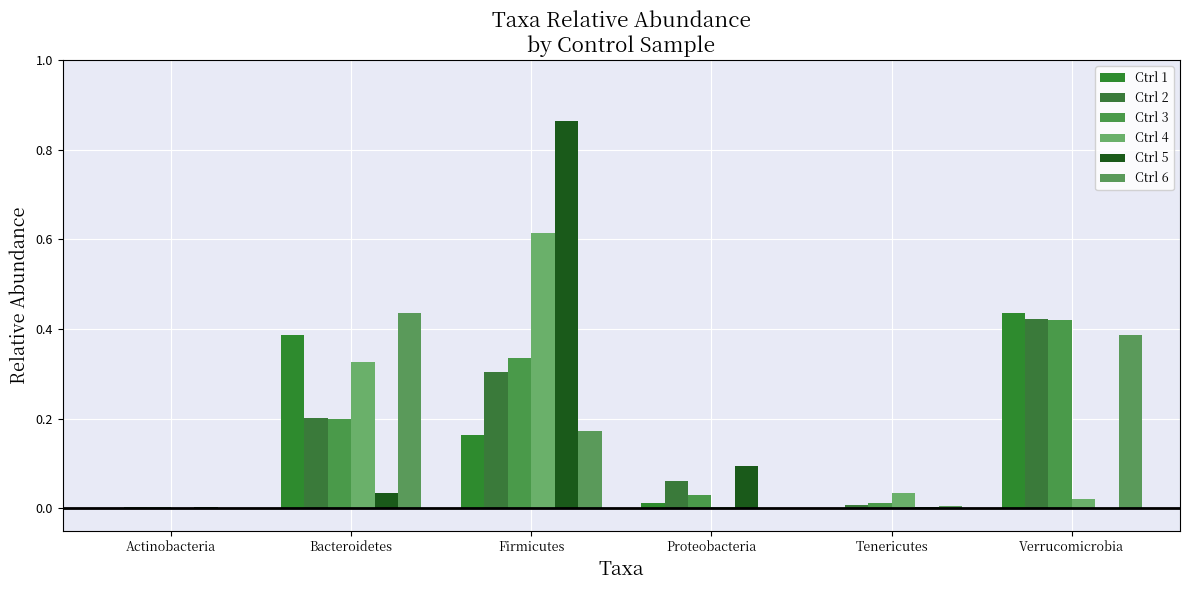

What is the total value across all series at Firmicutes?

2.5